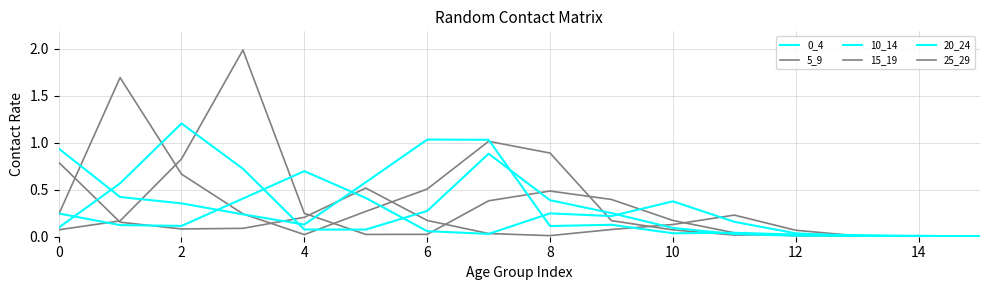

At which label does 0_4 reach its minimum?

14